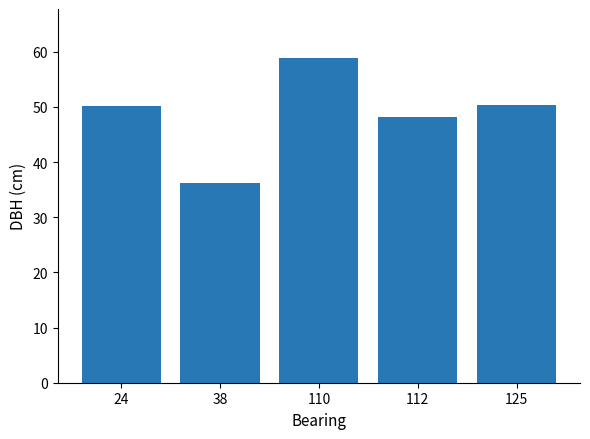

How many bars are there in total?

5